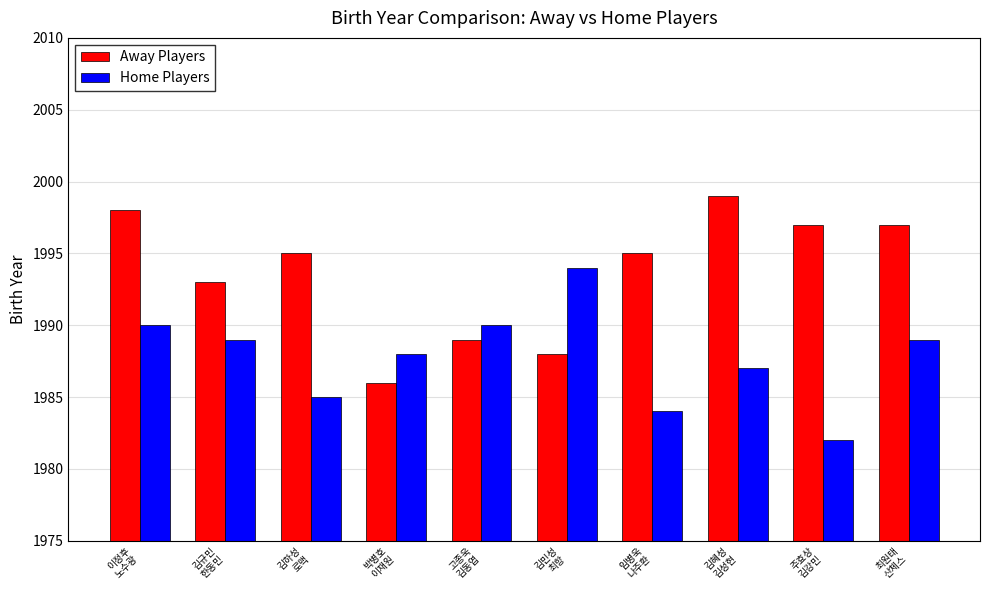

What is the sum of the Home Players values at 이정후
노수광 and 김민성
최항?

3984